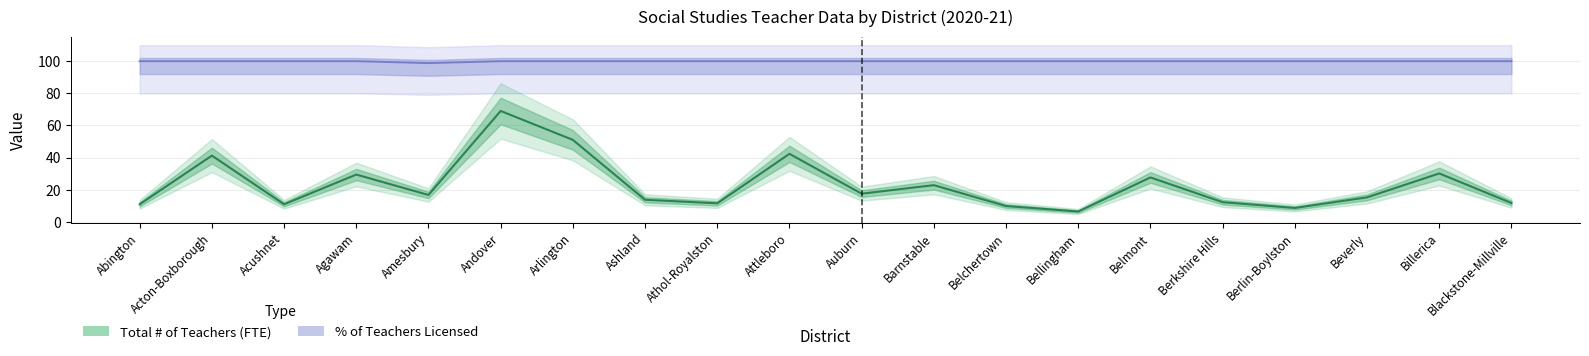

Is it true that Total # of Teachers (FTE) equals 74.7 at Attleboro?

False